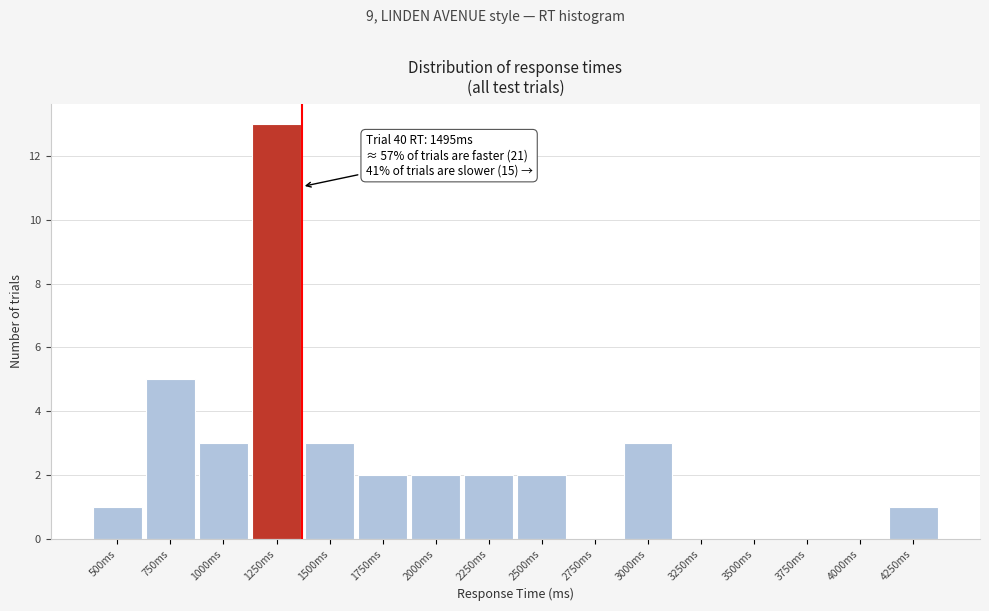

Reading left to right, extract all data points from this chart.

500ms=1	750ms=5	1000ms=3	1250ms=13	1500ms=3	1750ms=2	2000ms=2	2250ms=2	2500ms=2	2750ms=0	3000ms=3	3250ms=0	3500ms=0	3750ms=0	4000ms=0	4250ms=1